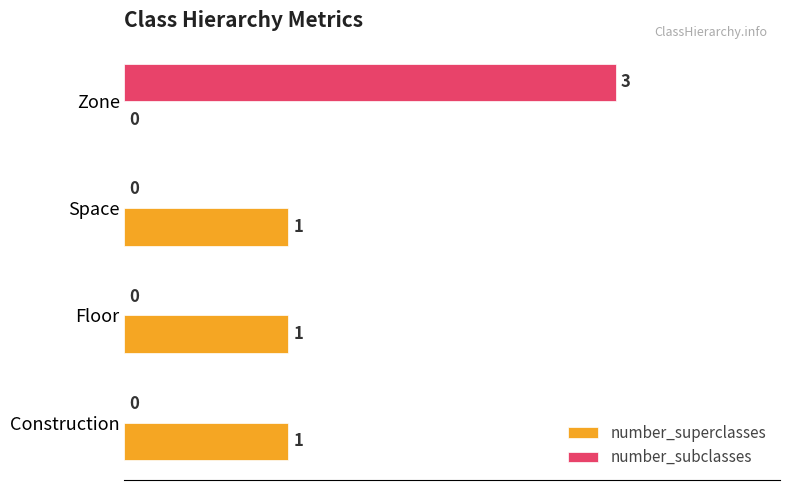

Which series changed the most between Floor and Zone?

number_subclasses